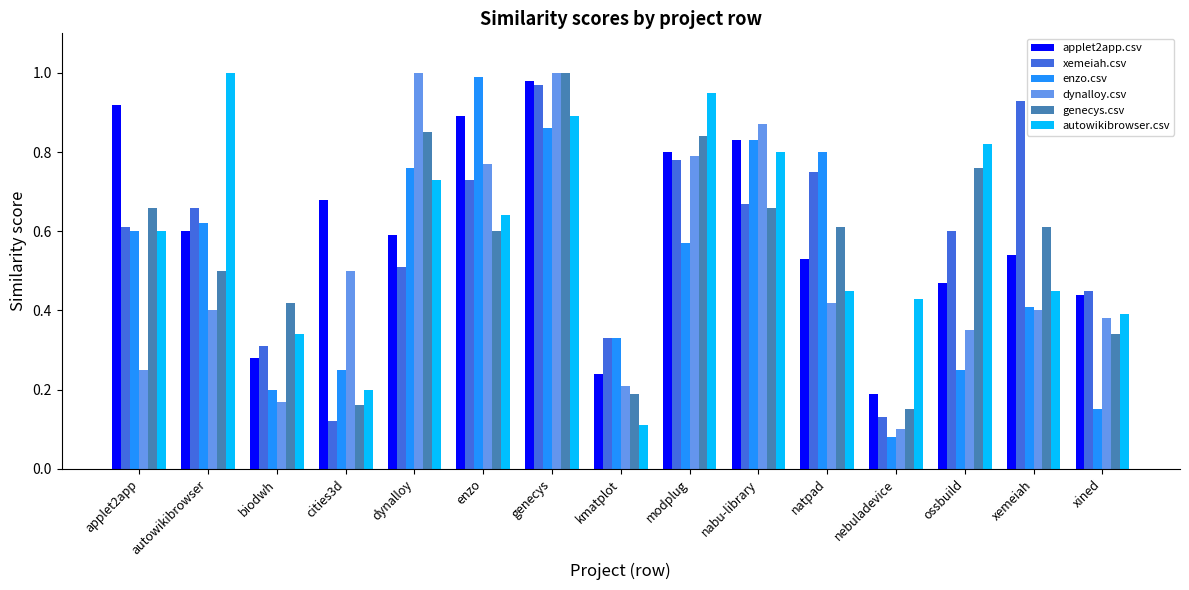

At which label does autowikibrowser.csv reach its minimum?

kmatplot